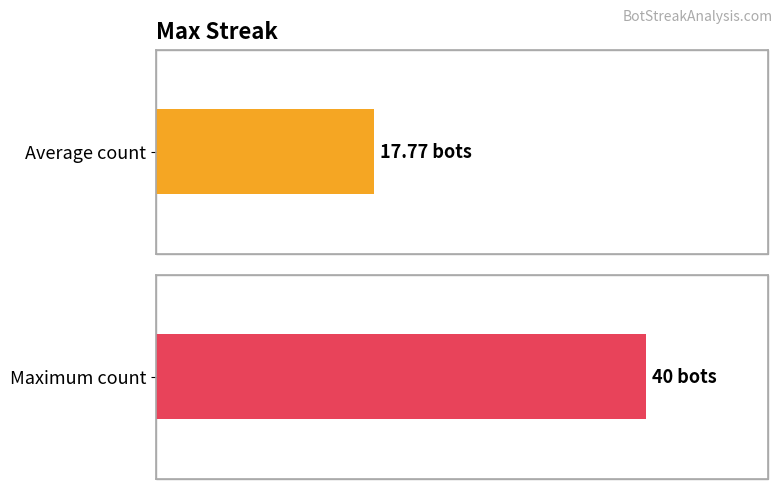

True or false: the data shows 6 at 20.

False